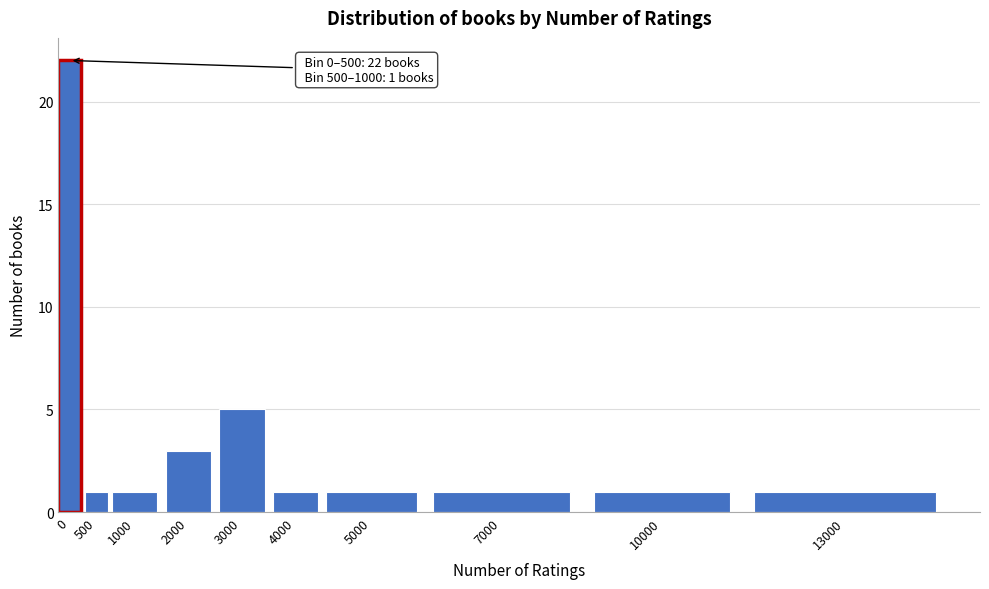

Reading left to right, extract all data points from this chart.

22	1	1	3	5	1	1	1	1	1